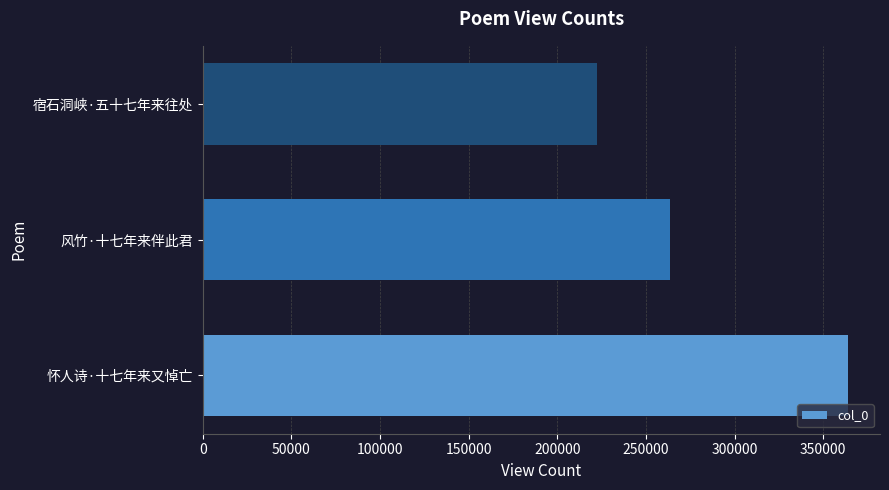

Approximately how many times larger is the value at 宿石洞峡·五十七年来往处 compared to 怀人诗·十七年来又悼亡?

0.6